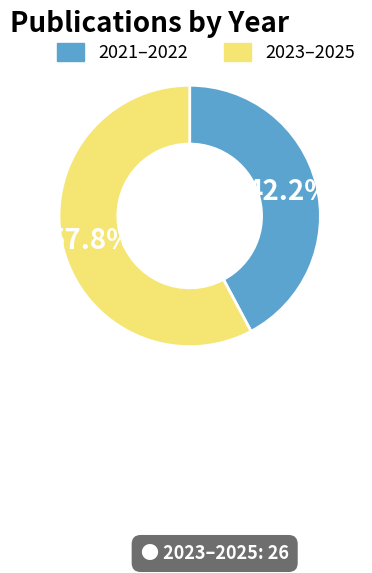

Is there a majority slice in this chart?

Yes